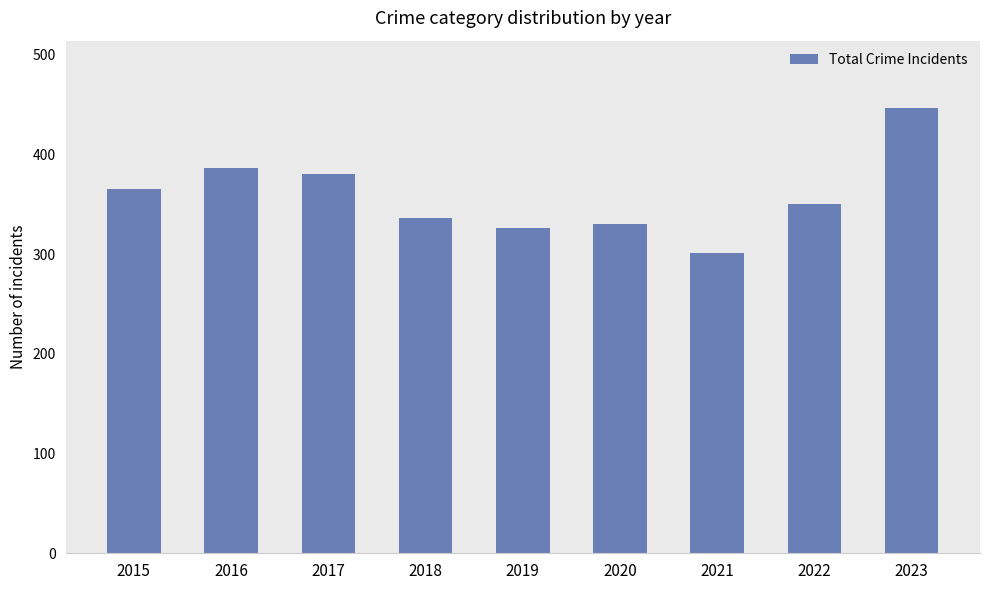

What is the value of the 7th bar from the left?

301